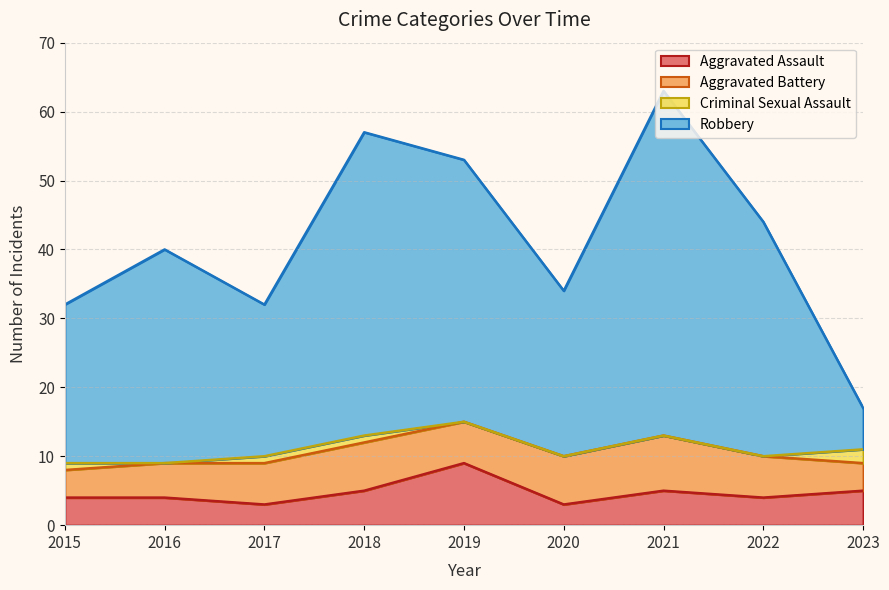

Which category has the highest value across all series?

2021